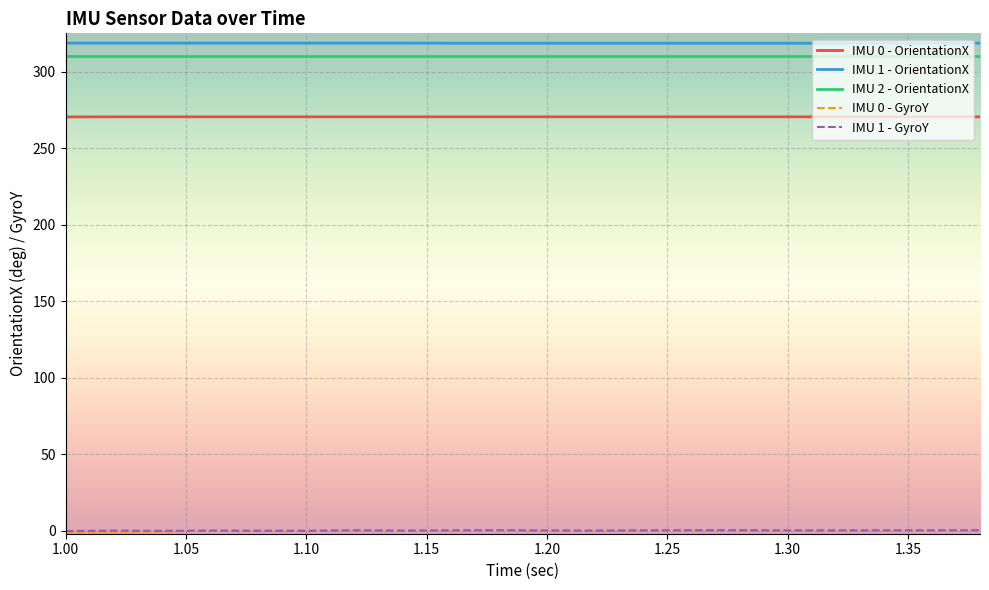

What is the highest value of the IMU 1 - OrientationX series?

318.6